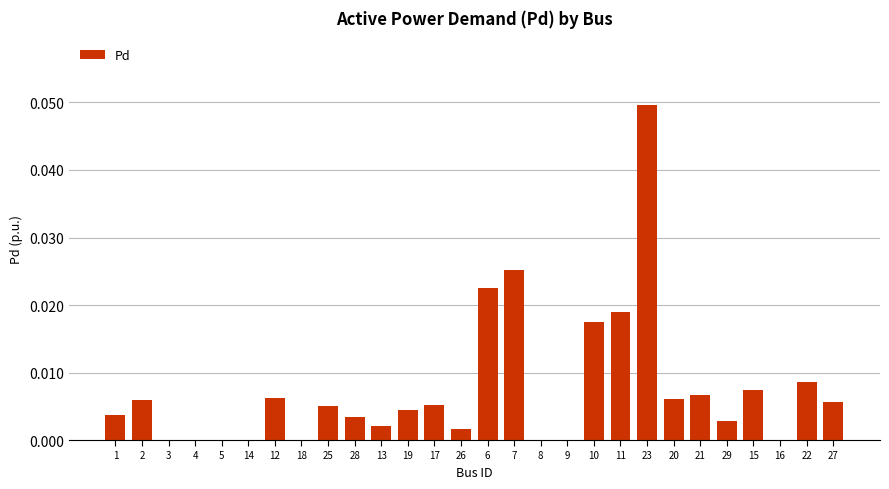

Between 7 and 14, which is larger?

7